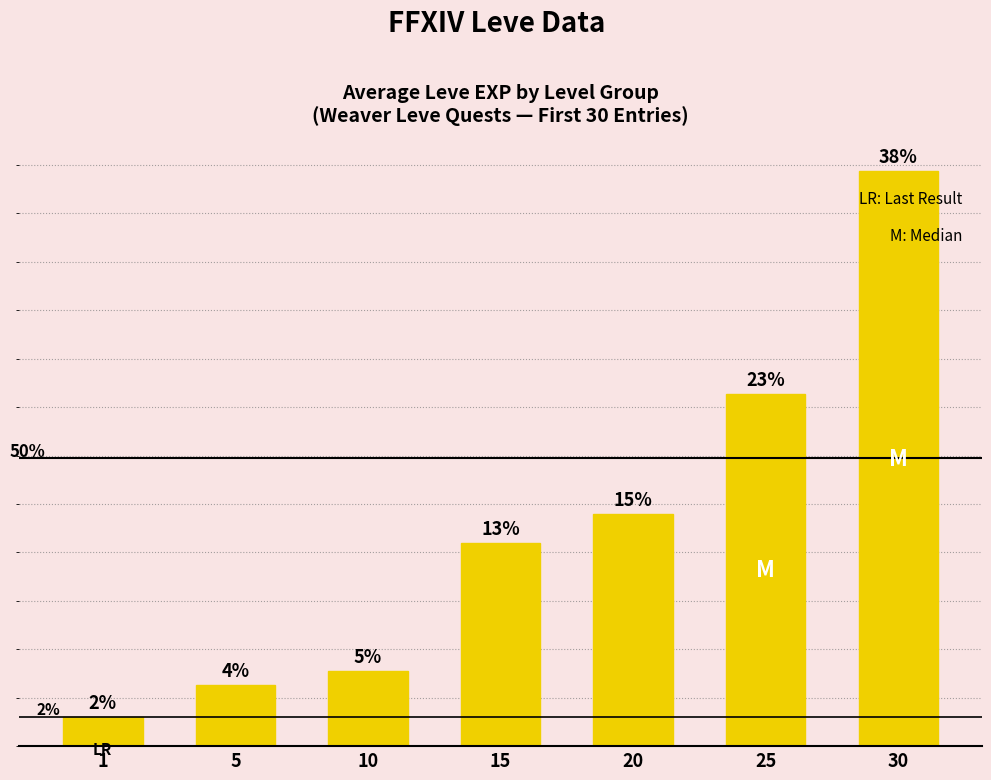

At which category does the chart reach its minimum across all series?

1